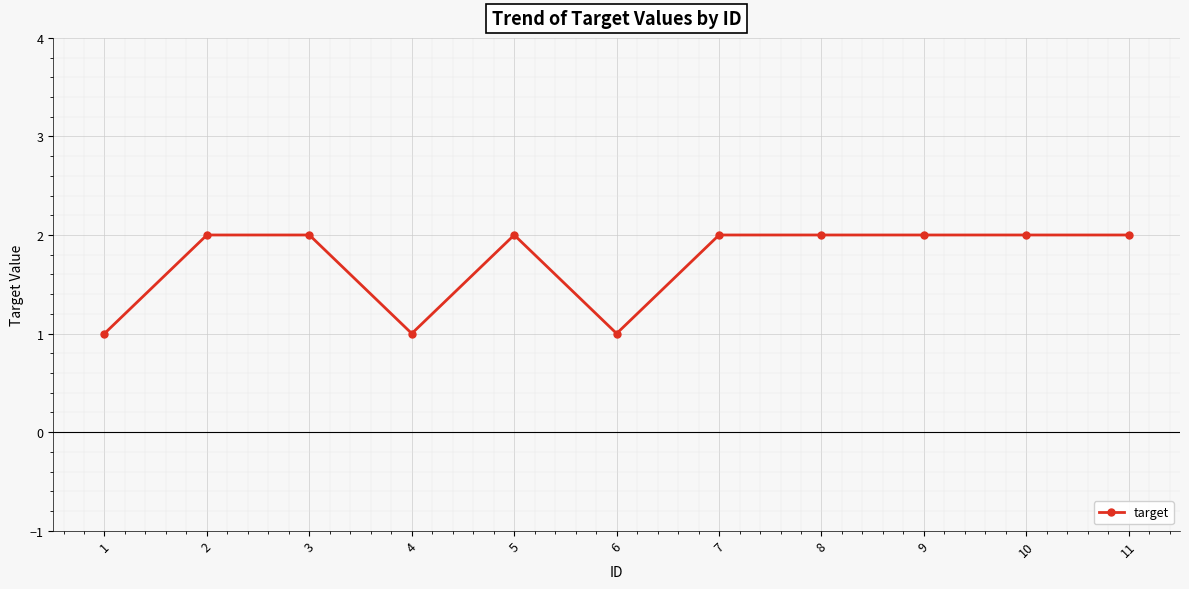

True or false: there are more than 0 points higher than both neighbors.

True